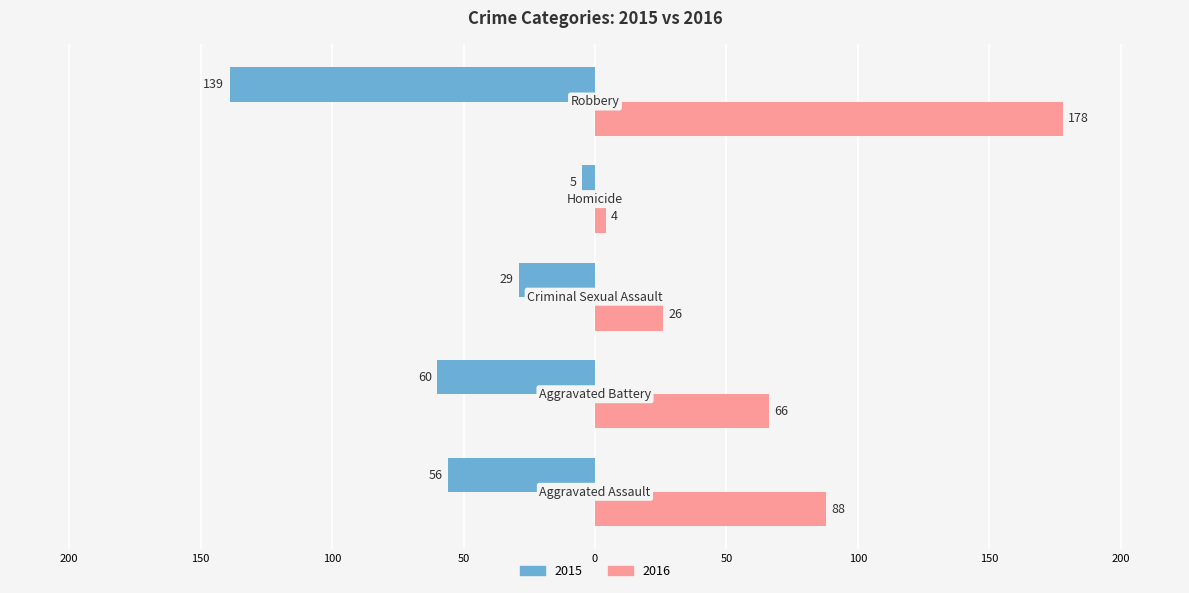

Rank the series by their average value, from lowest to highest.

2015, 2016